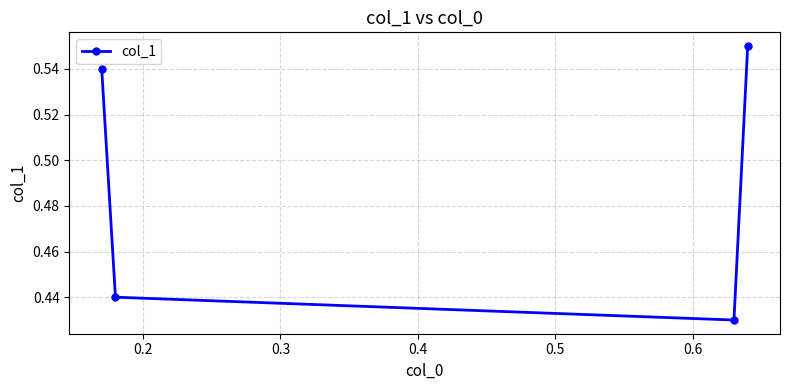

How many values are between 0 and 1?

4